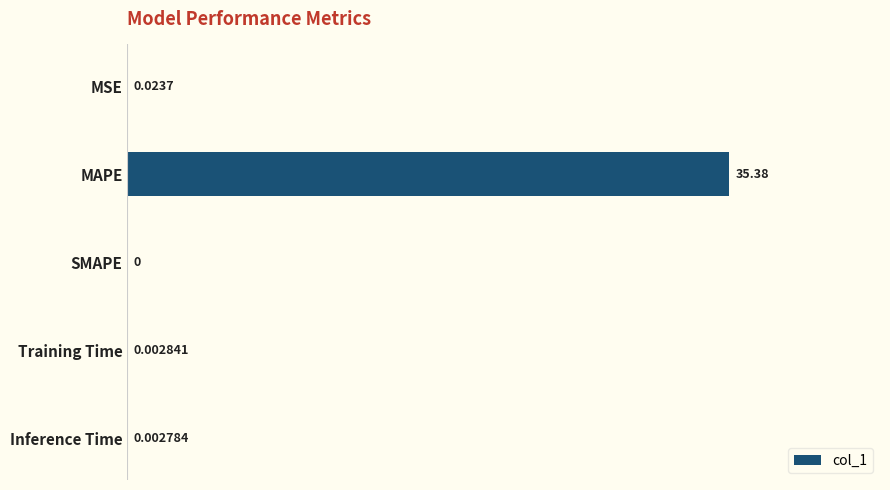

At which category does the chart reach its peak across all series?

MAPE